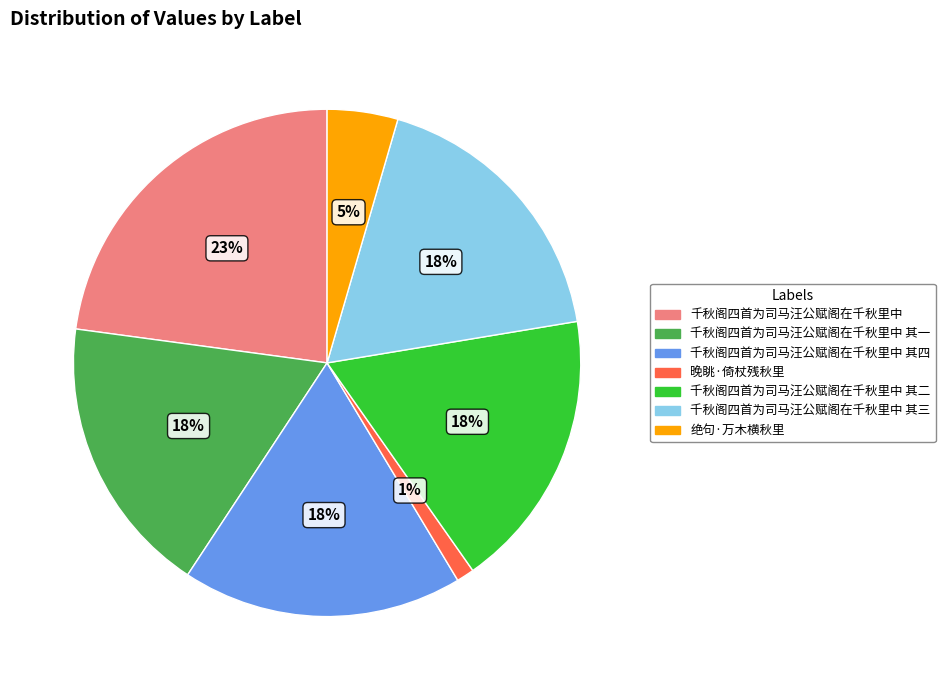

Do 千秋阁四首为司马汪公赋阁在千秋里中 其三 and 千秋阁四首为司马汪公赋阁在千秋里中 其一 together represent more than half of the pie?

No